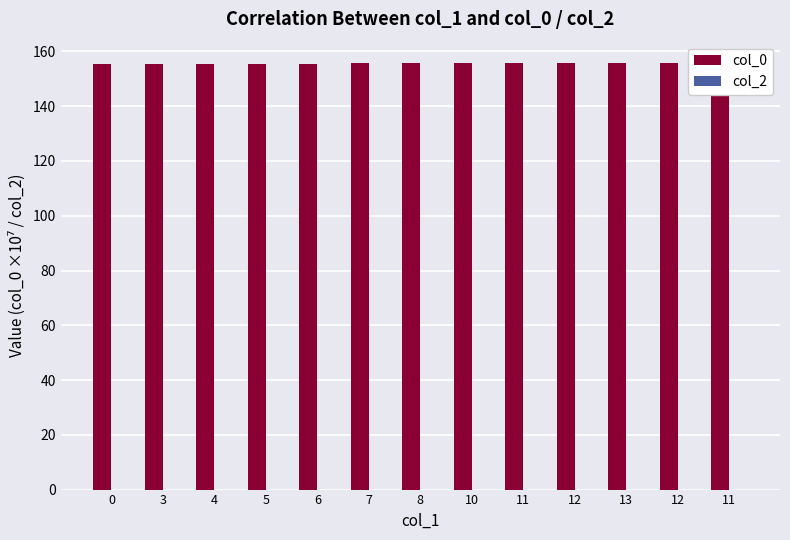

What is the sum of the col_0 values at 8 and 11?

311.4